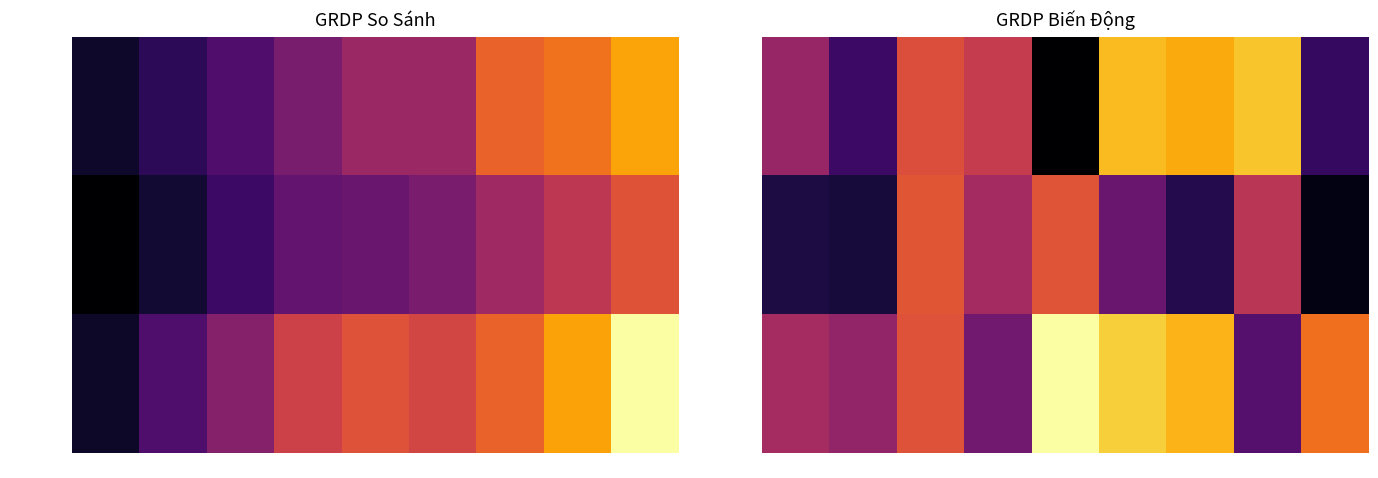

True or false: Trà Vinh has a value of 8610.6 at 2017.

False